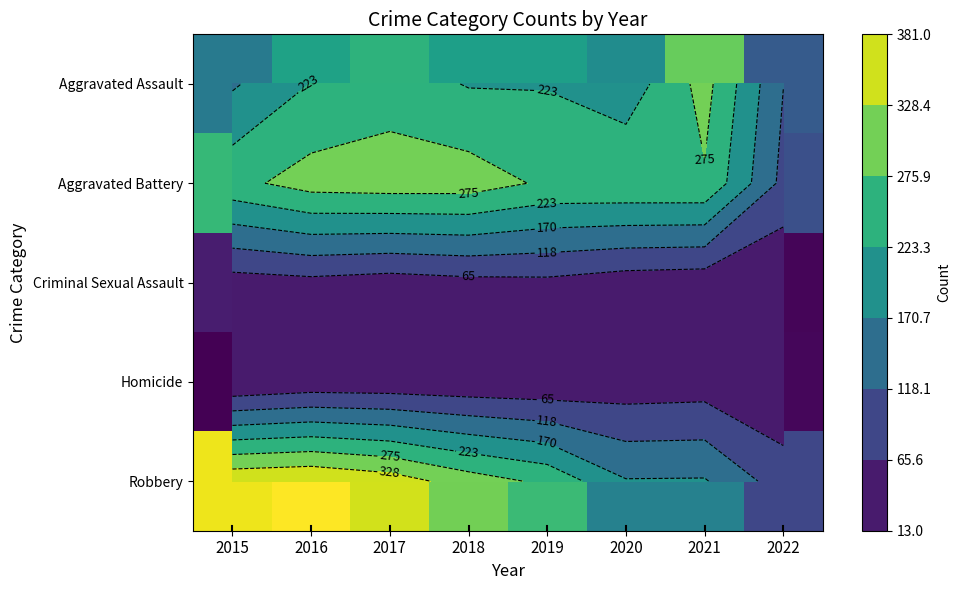

Read the Aggravated Assault value at 2017.

251